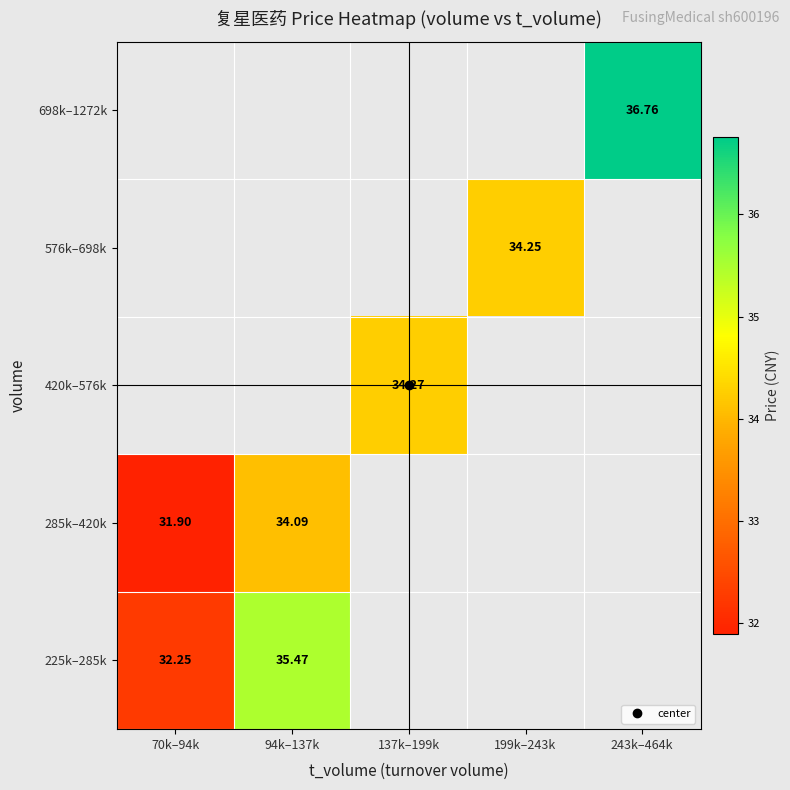

At which label does 420k–576k first exceed 34?

137k–199k